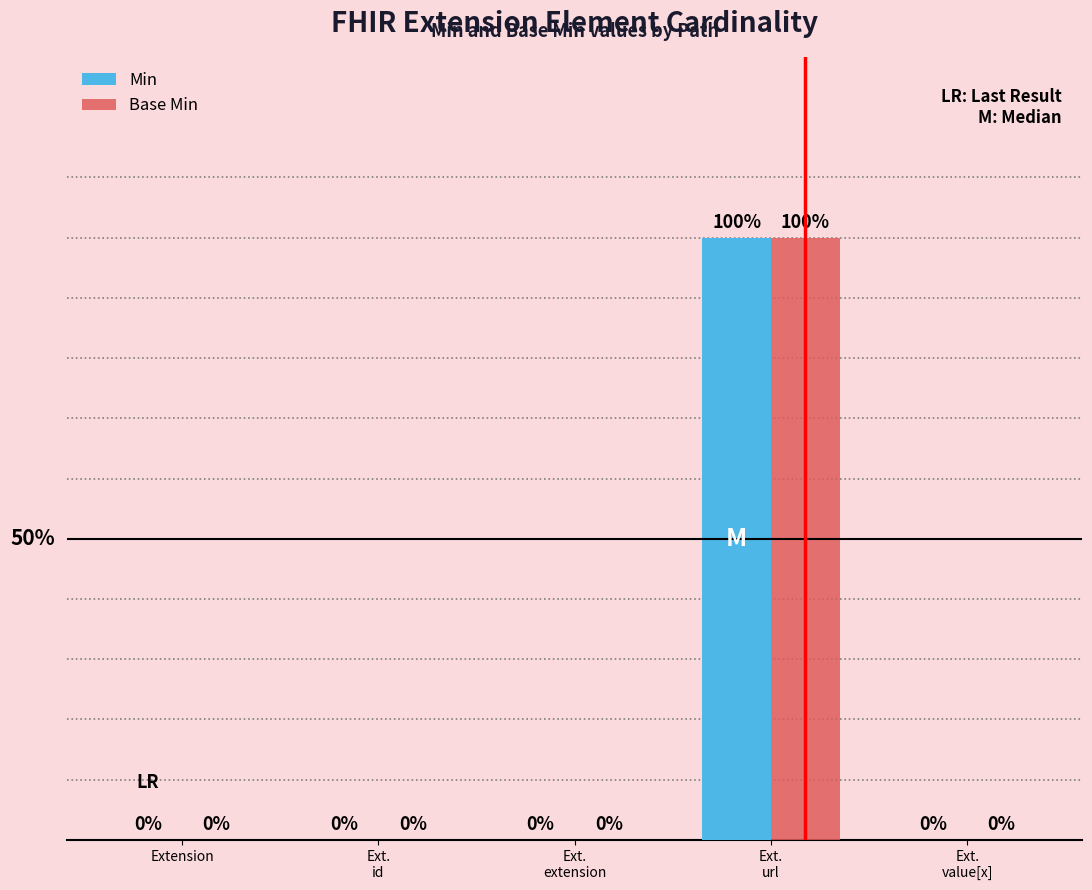

At which category is the sum across all series the highest?

Ext.
url